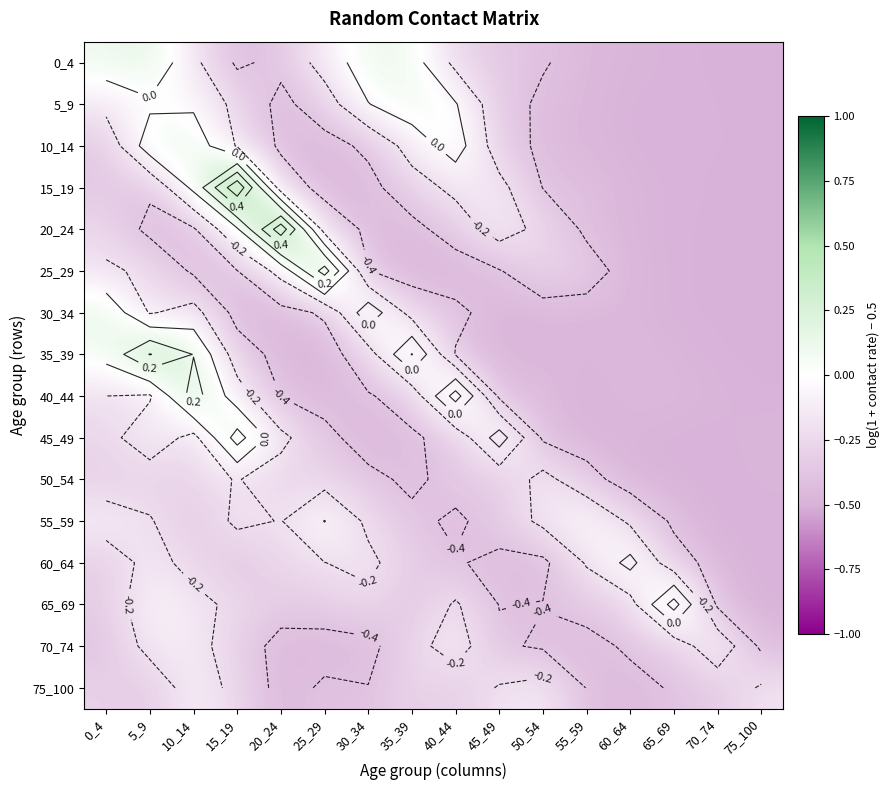

Is it true that 40_44 equals -0.8 at 55_59?

False